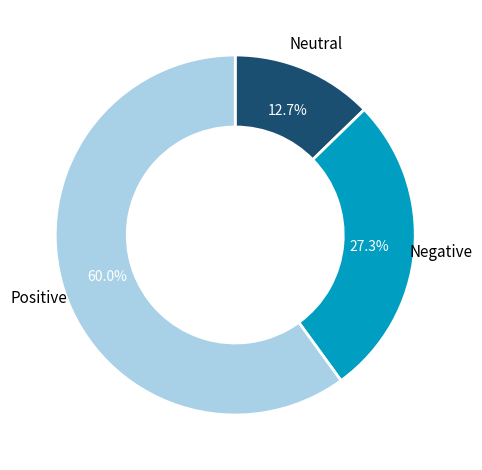

Is there a majority slice in this chart?

Yes